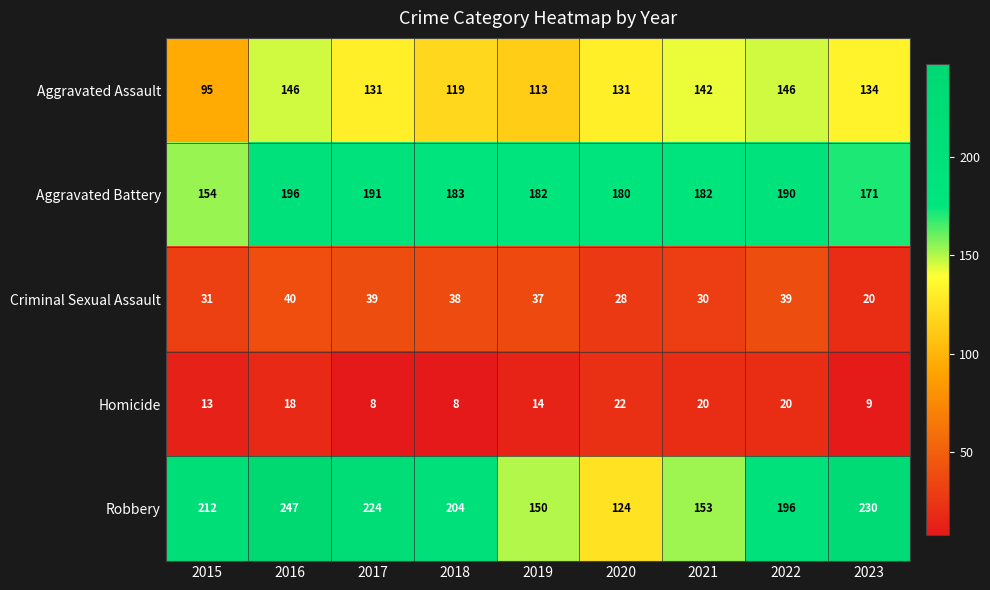

What is the sum of all Aggravated Assault values?

1157